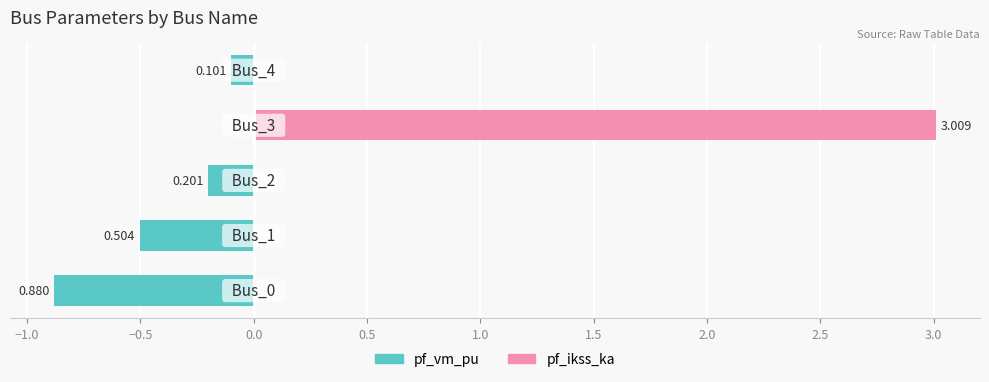

True or false: pf_vm_pu has a value of 0.0 at 0.0.

True